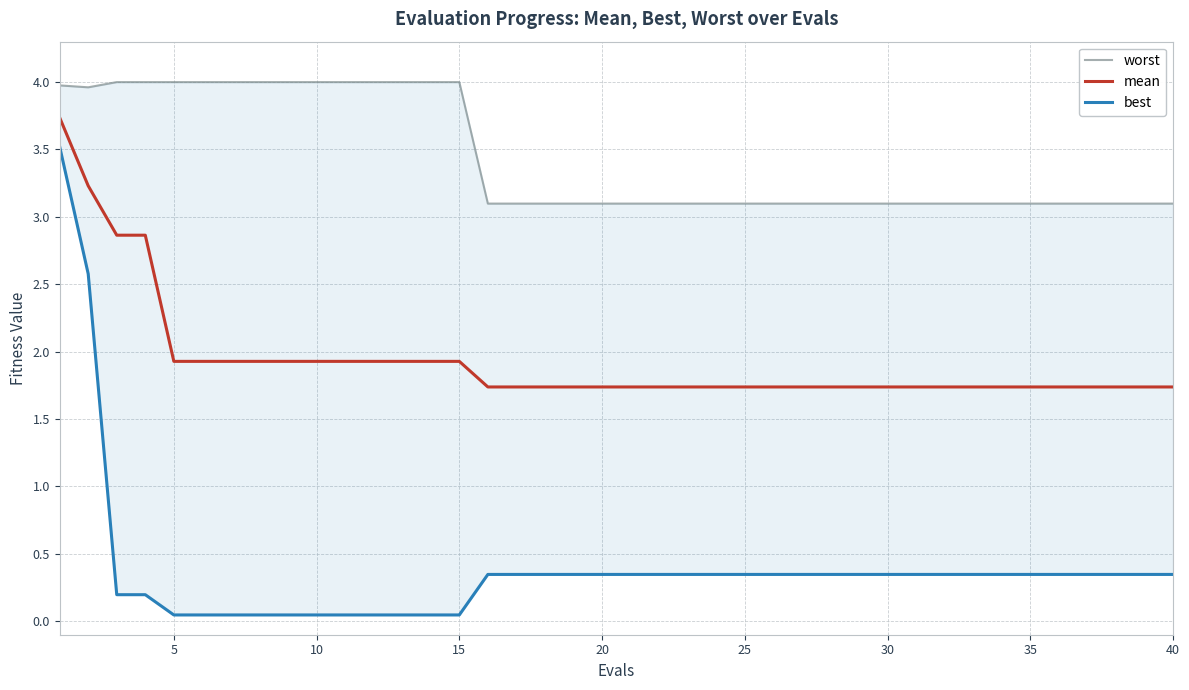

Is it true that mean equals 1.7 at 25?

True